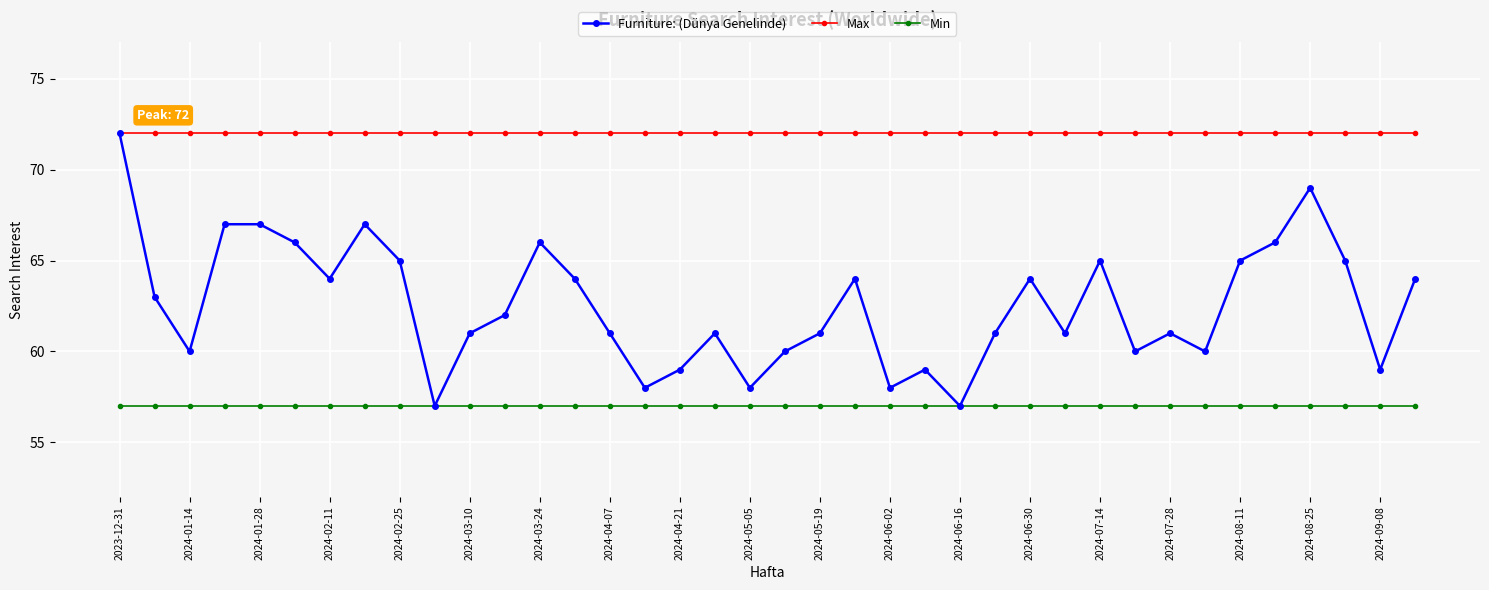

What is the value of the Furniture: (Dünya Genelinde) point at the 25th from the left?

57